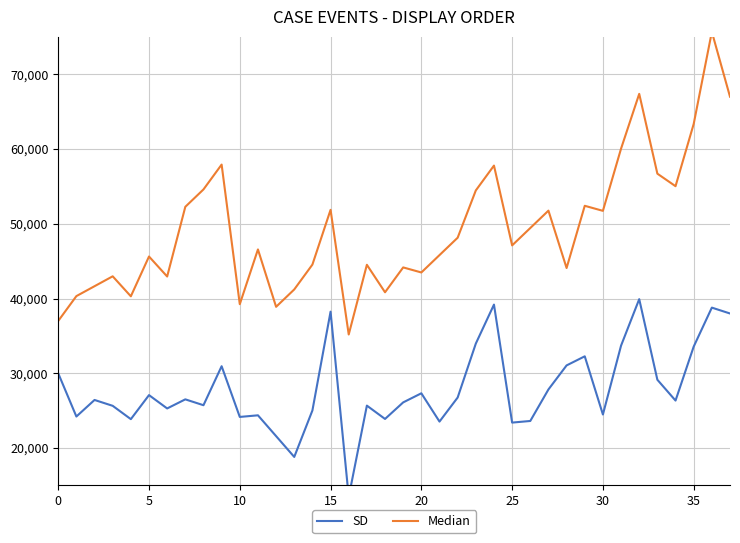

List the series in order of their peak value, lowest first.

SD, Median